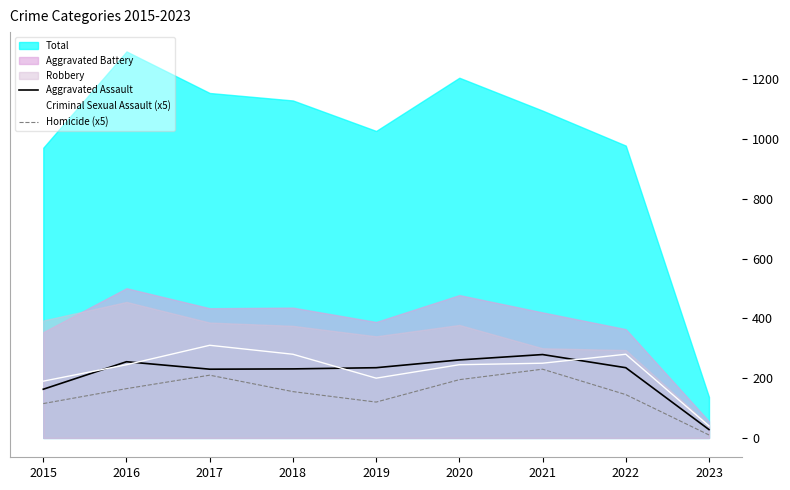

What is the highest value of the Criminal Sexual Assault (x5) series?

310